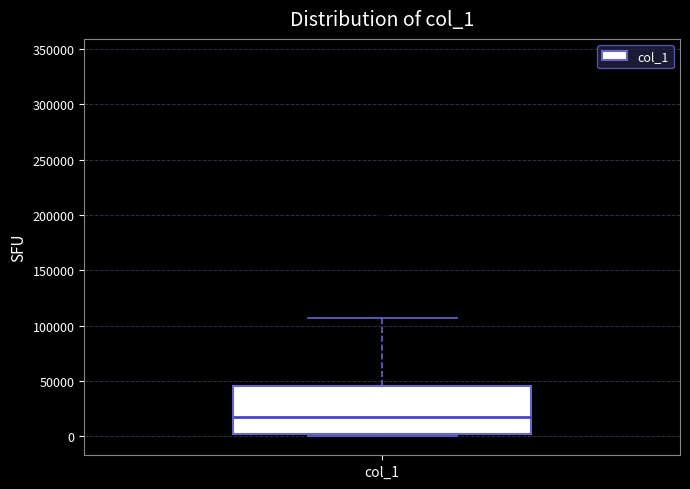

Where does the median line of the box for col_1 sit on the y-axis? The values are not printed on the chart, so give them approximately, as read against the axis.

20000